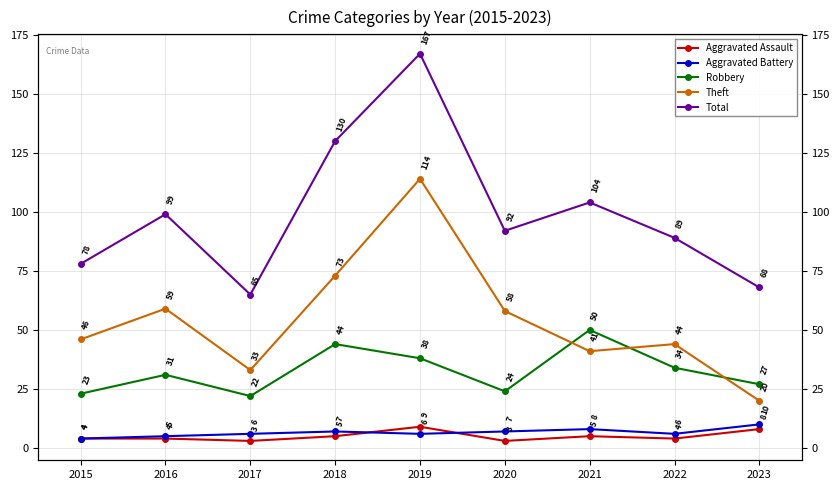

What is the sum of all Theft values?

488